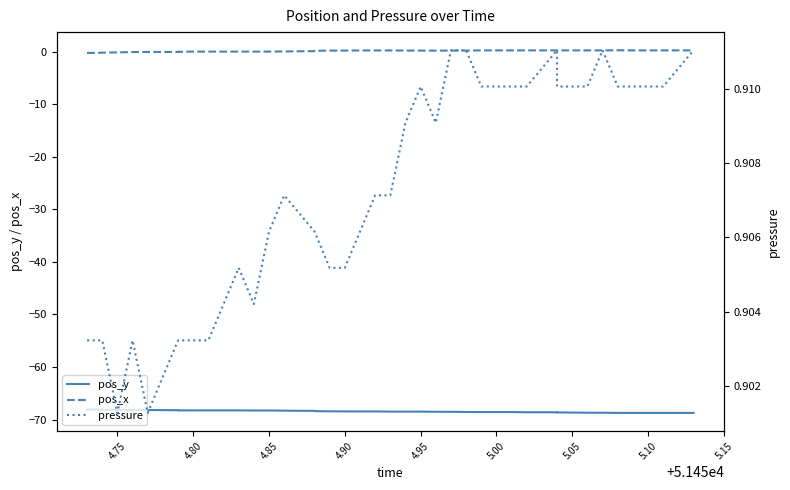

What is the difference between the highest and lowest values at 5.10?

69.2